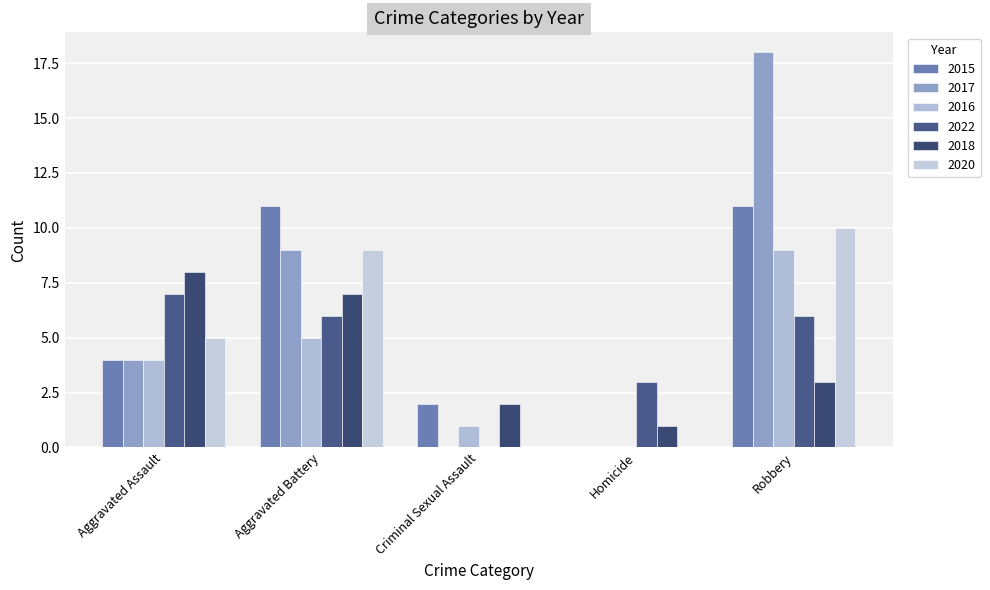

How many categories are shown in the chart?

5